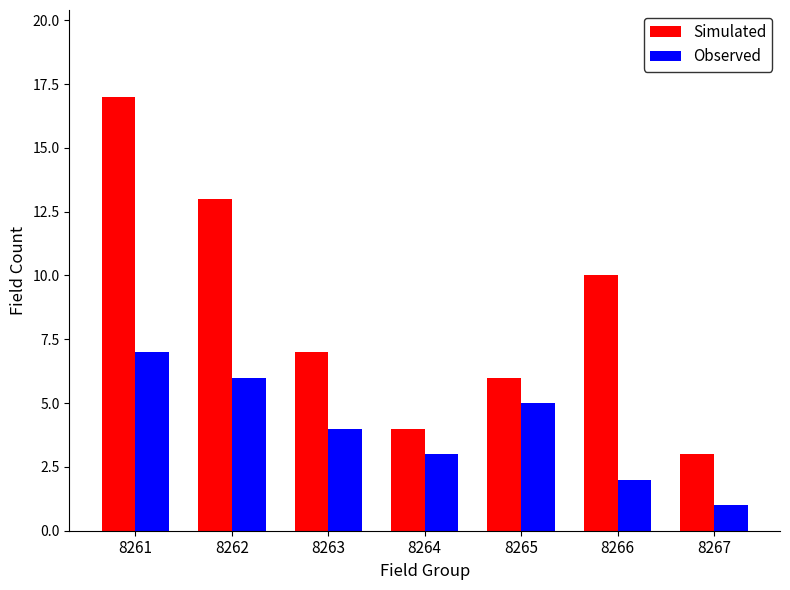

How many bars are there in each group?

2